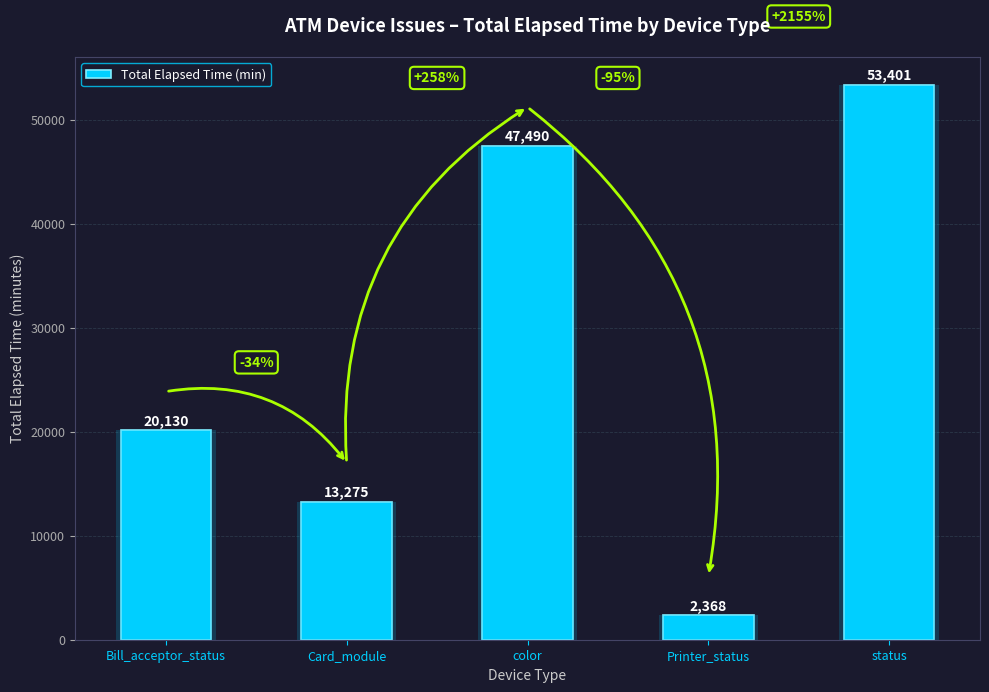

List the labels in order of value, smallest first.

Printer_status, Card_module, Bill_acceptor_status, color, status